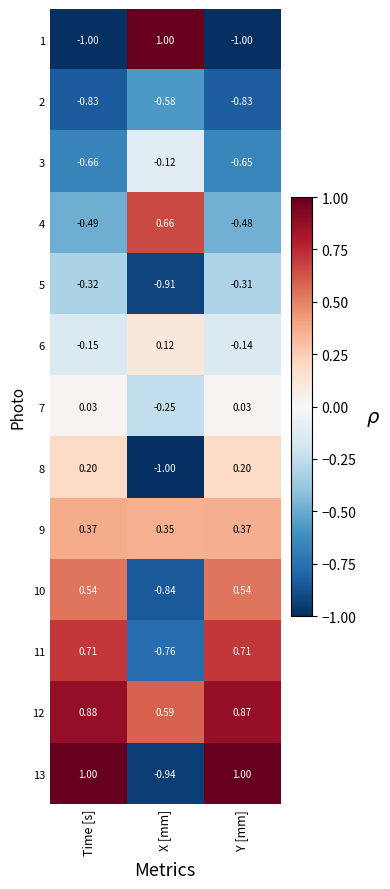

At which label does 10 first exceed 0?

Time [s]